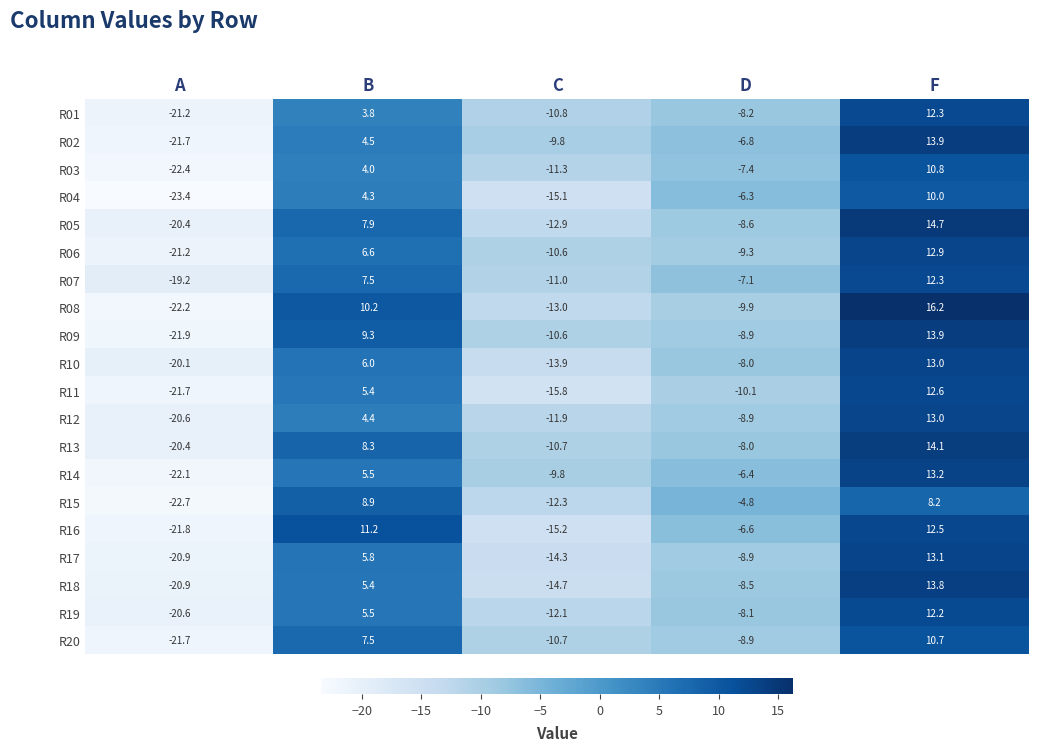

How many values in the R11 series are below -10?

3